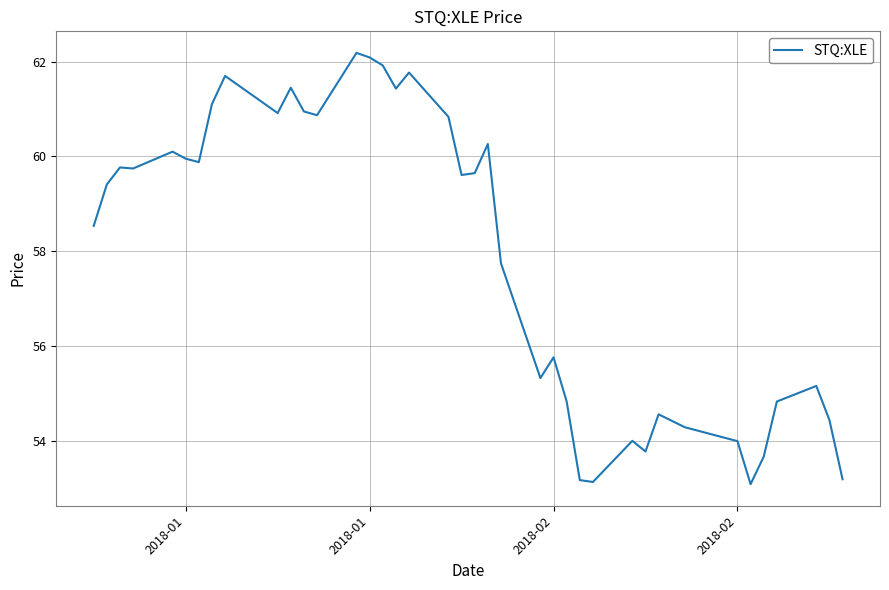

What is the difference between the maximum and minimum values?

9.1